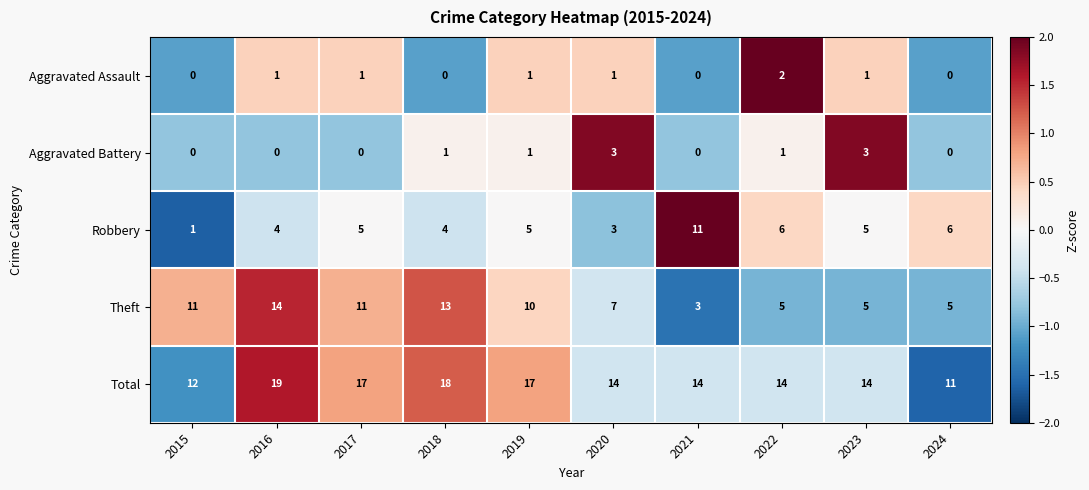

Count the Robbery values in the range 4 to 6.

7